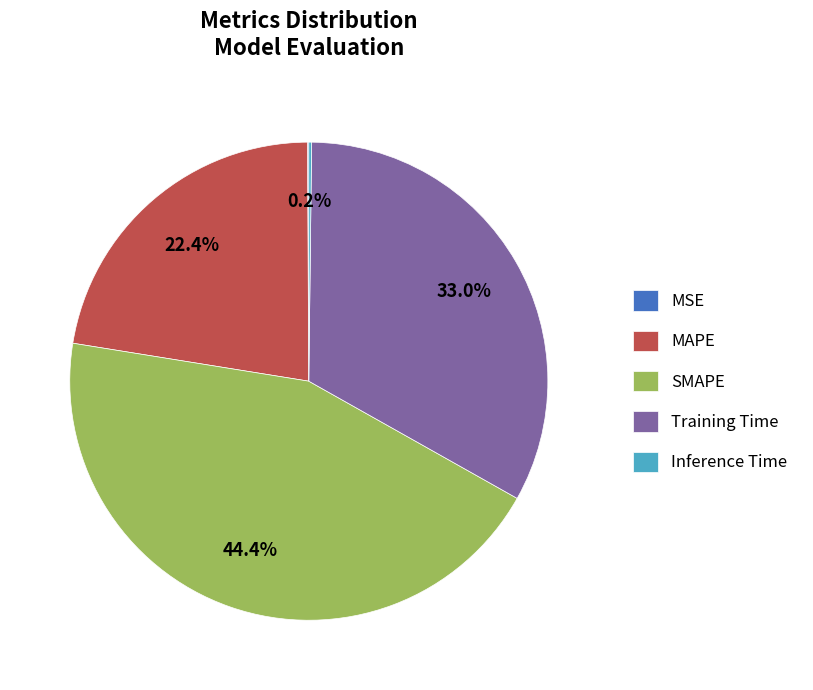

What is the ratio of the value at Training Time to the value at SMAPE?

0.7